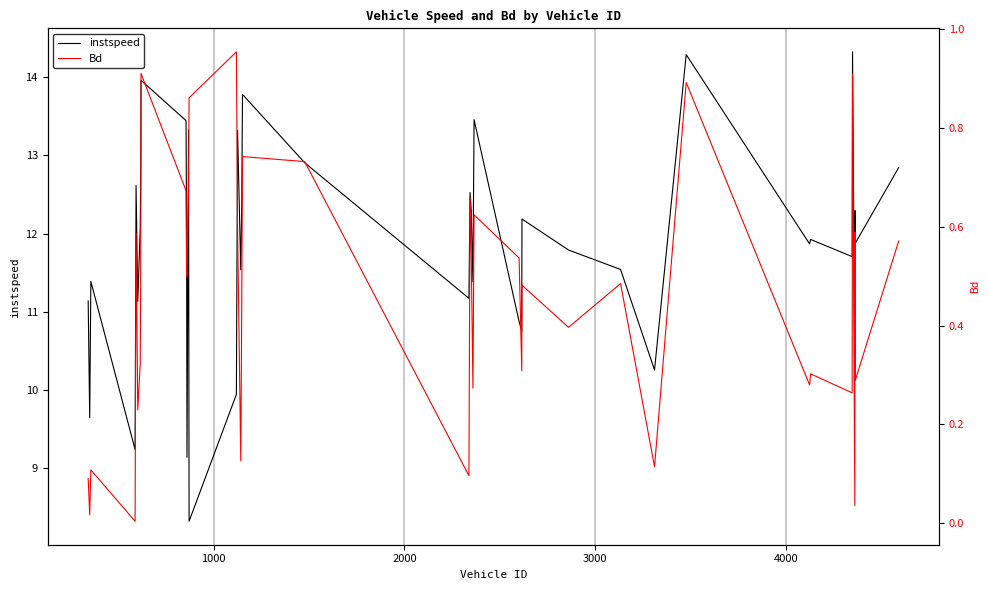

Reading left to right, extract all data points from this chart.

instspeed: 11.1	9.6	11.4	9.2	12.6	11.1	12.1	12.9	14.0	13.4	11.9	9.1	13.3	8.3	9.9	13.3	11.5	12.4	13.8	12.9	11.2	12.5	12.3	11.4	13.5	10.9	10.8	12.2	11.8	11.5	10.3	14.3	11.9	11.9	11.7	14.3	10.2	12.3	11.9	12.8
Bd: 0.1	0.0	0.1	0.0	0.6	0.2	0.3	0.6	0.9	0.7	0.5	0.5	0.7	0.9	1.0	0.6	0.1	0.4	0.7	0.7	0.1	0.7	0.5	0.3	0.6	0.5	0.3	0.5	0.4	0.5	0.1	0.9	0.3	0.3	0.3	0.9	0.0	0.6	0.3	0.6